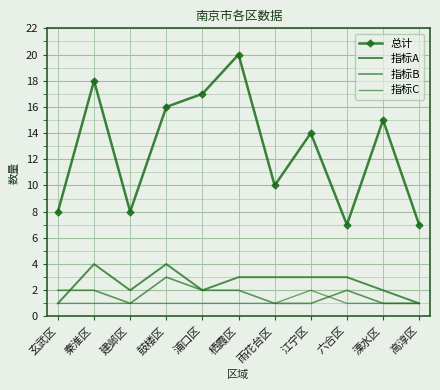

What is the lowest value of the 指标A series?

1